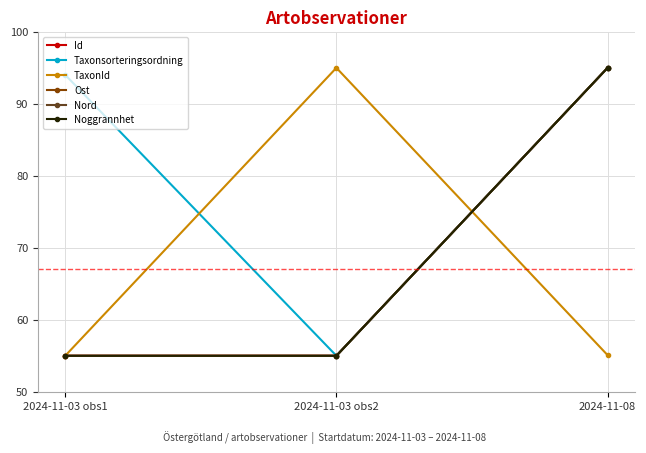

What is the value of the Taxonsorteringsordning point at the 3rd from the left?

95.0